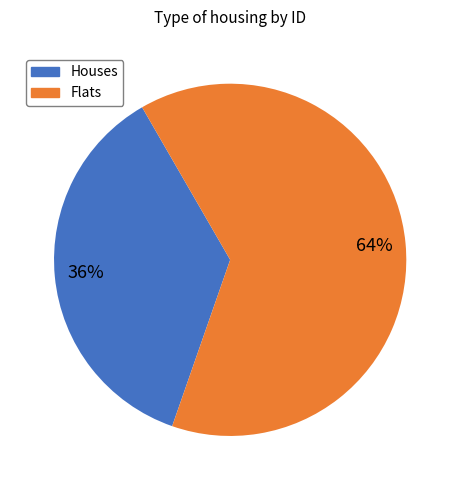

Is there a majority slice in this chart?

Yes